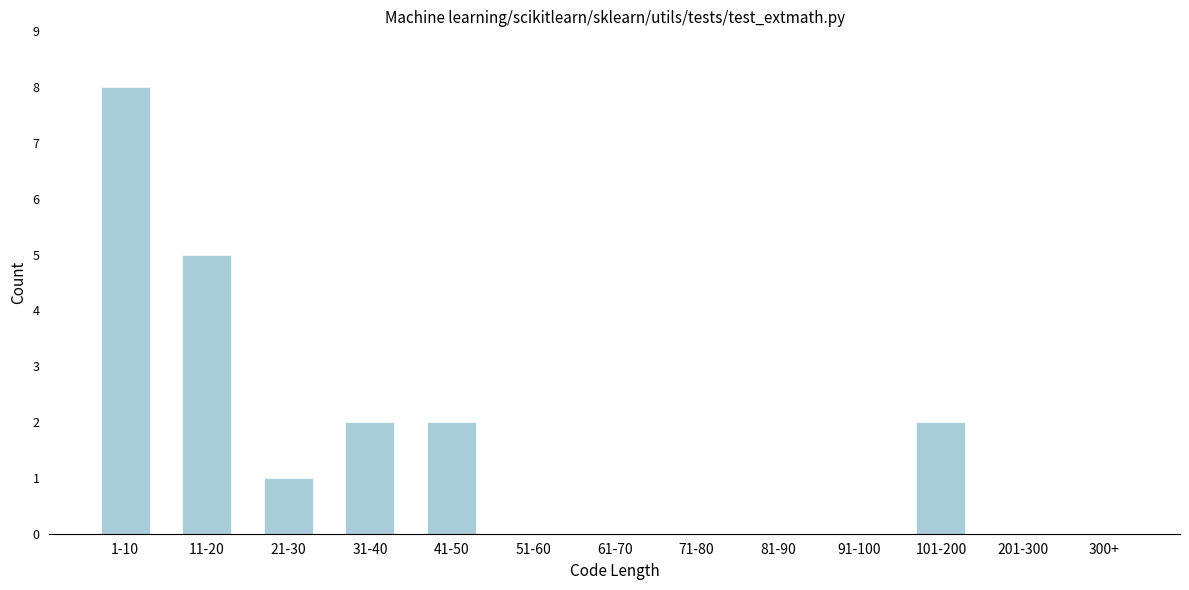

Reading right to left, transcribe all the data shown in this chart.

300+=0	201-300=0	101-200=2	91-100=0	81-90=0	71-80=0	61-70=0	51-60=0	41-50=2	31-40=2	21-30=1	11-20=5	1-10=8